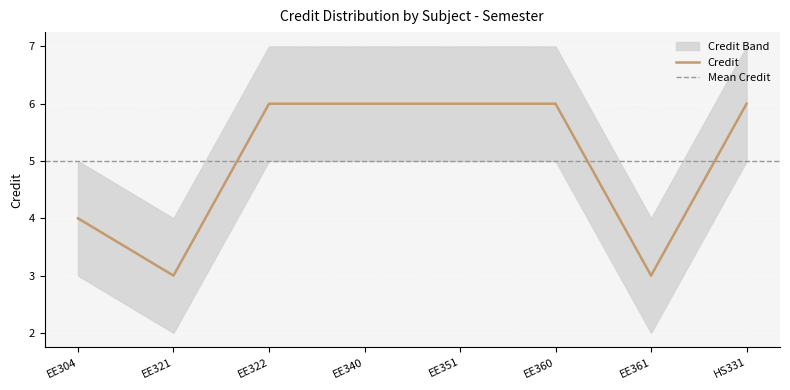

What is the average value?

5